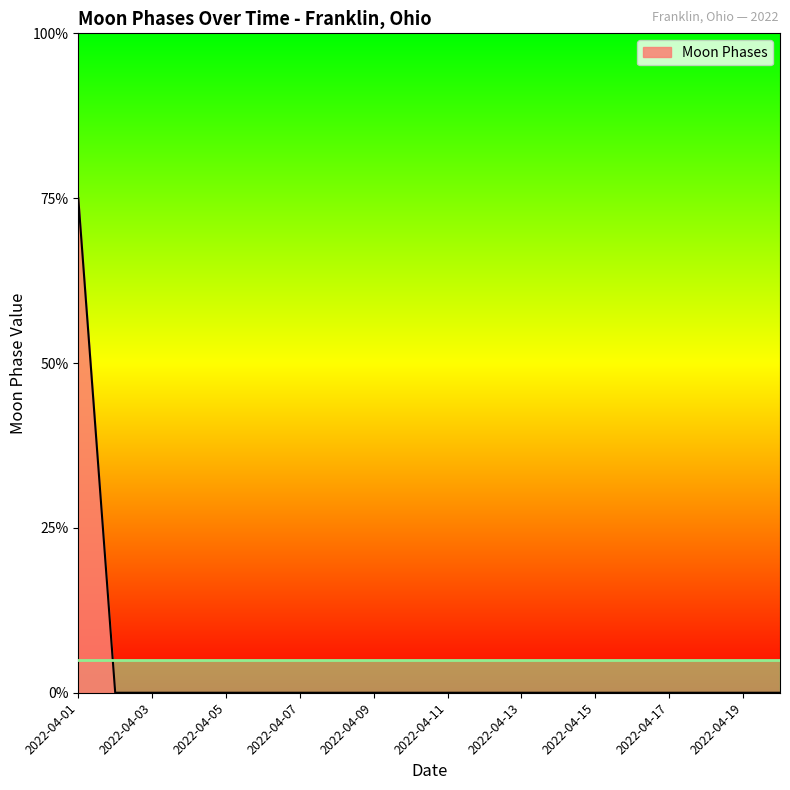

Is this an area chart (filled region under the line)?

Yes